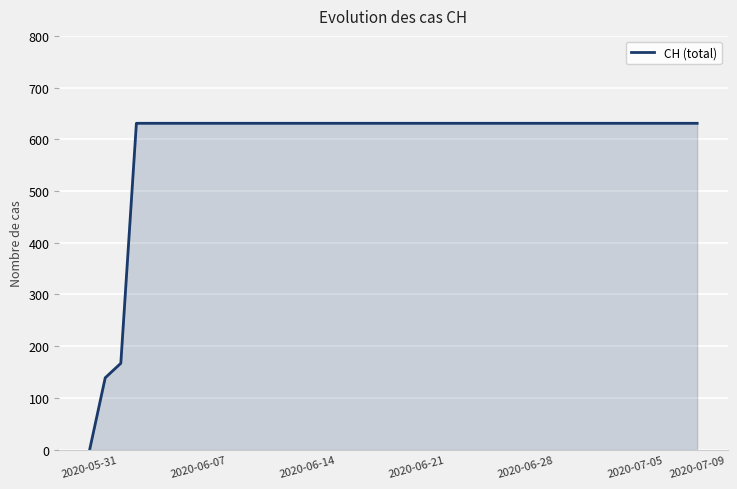

What is the maximum value shown in the chart?

631